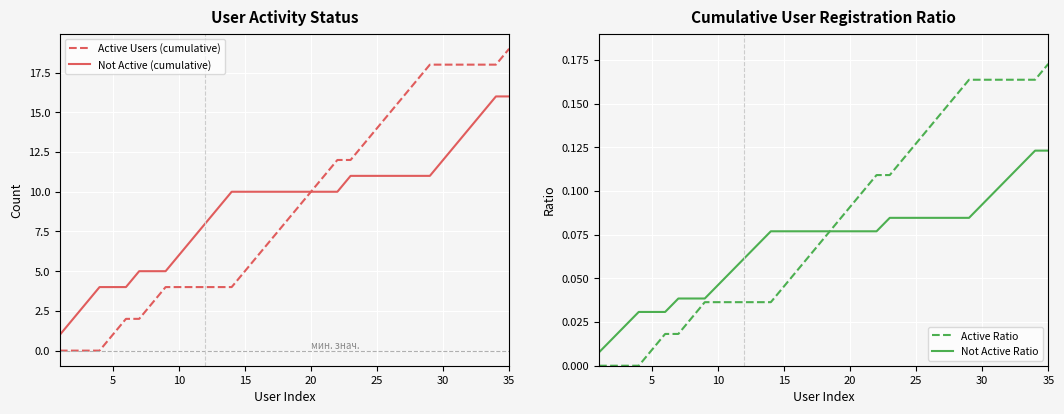

The value of Not Active (cumulative) at 15 is 10. True or false?

True